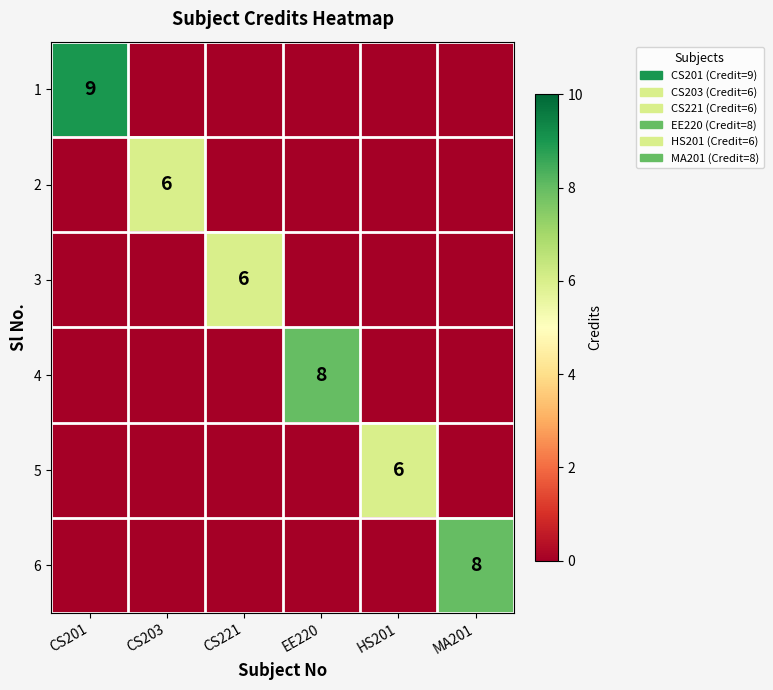

Which series has the widest spread of values?

1